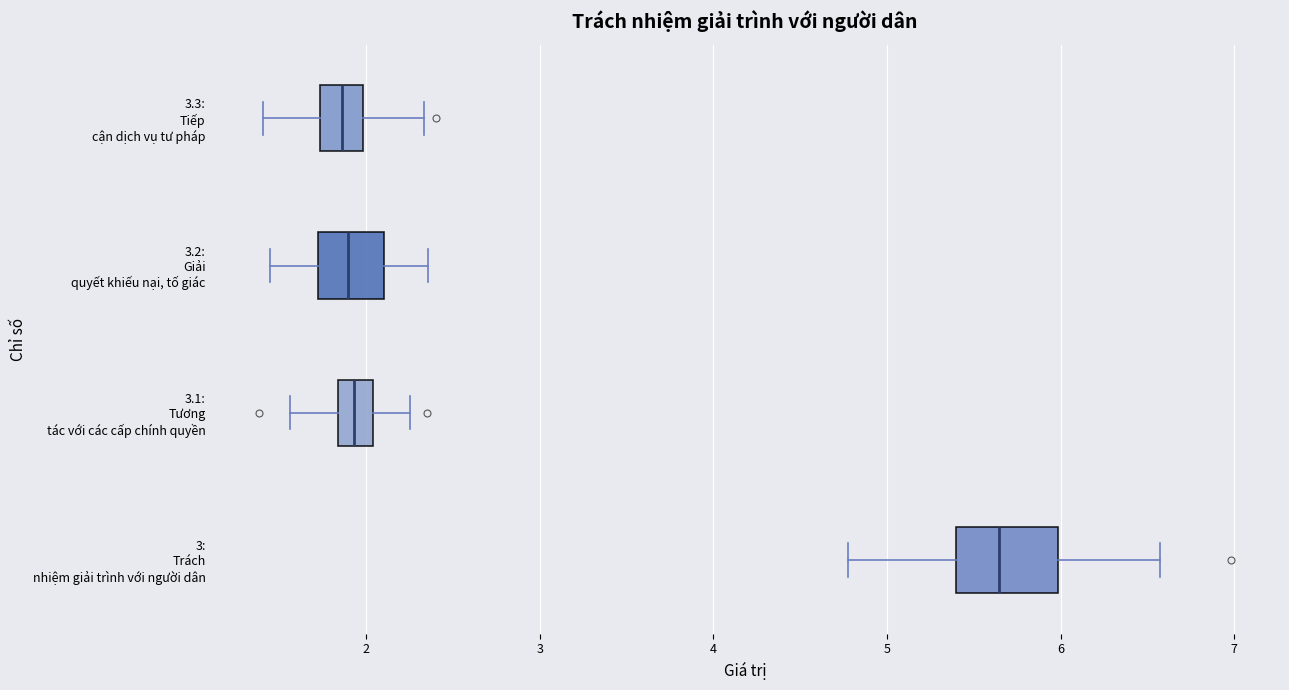

Where is the right edge of the box for 3.2: Giải quyết khiếu nại, tố giác on the x-axis? The values are not printed on the chart, so give them approximately, as read against the axis.

2.1